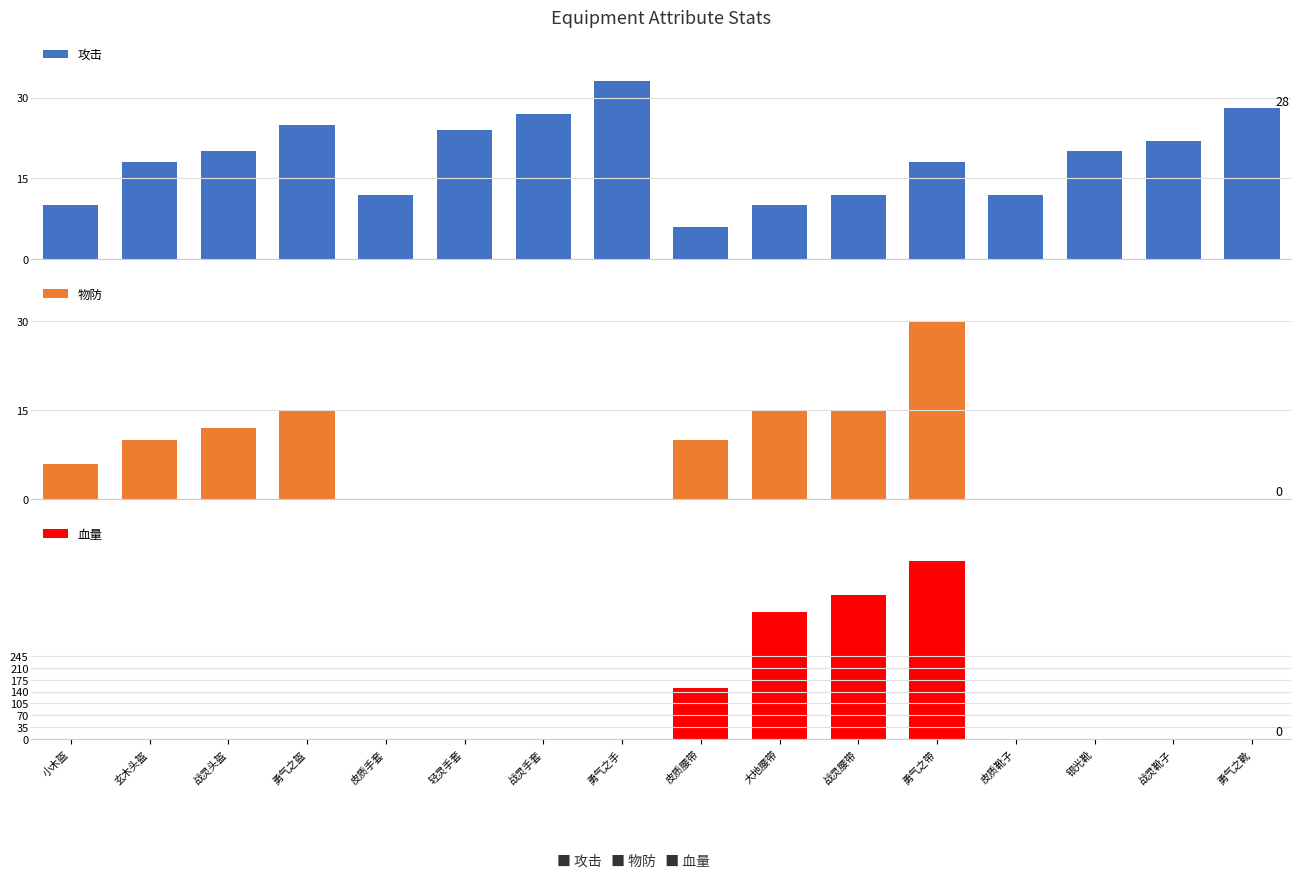

How many 物防 values are between 0 and 15?

15